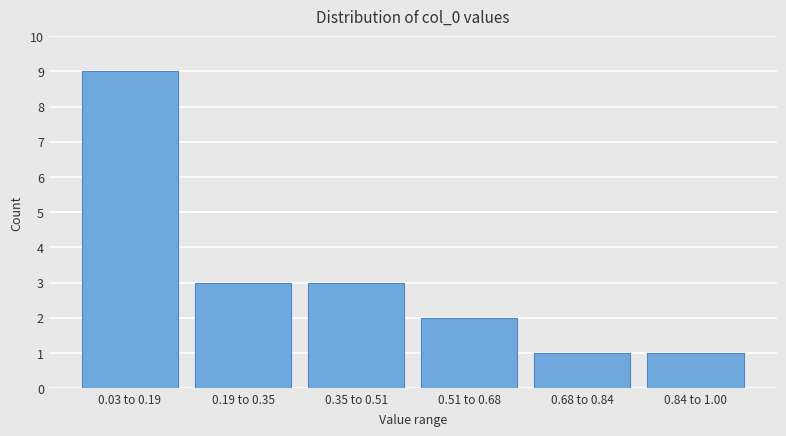

Reading left to right, what are all the values shown in this chart?

0.03 to 0.19=9	0.19 to 0.35=3	0.35 to 0.51=3	0.51 to 0.68=2	0.68 to 0.84=1	0.84 to 1.00=1